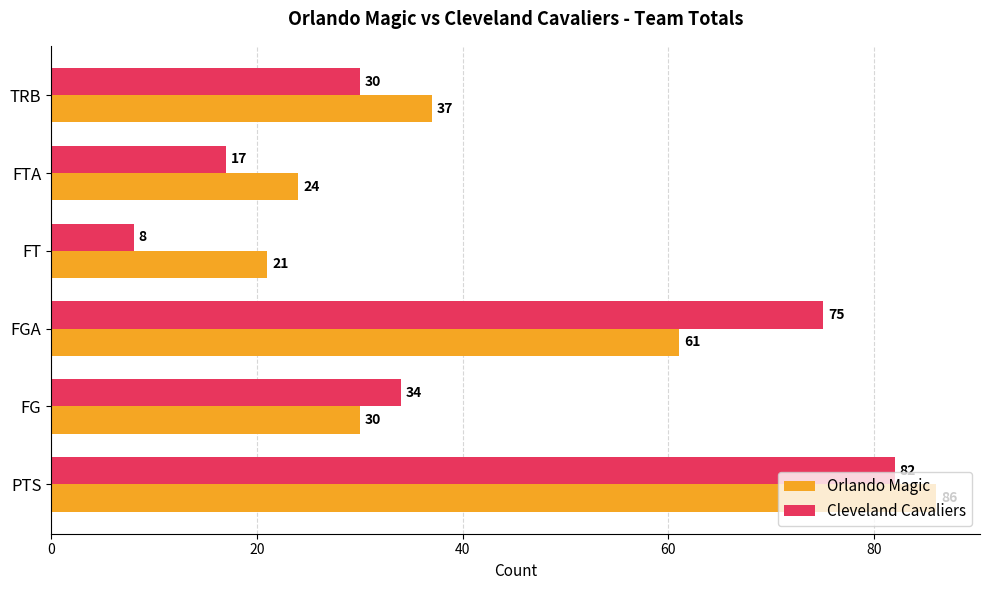

What is the difference between the highest and lowest values at FGA?

14